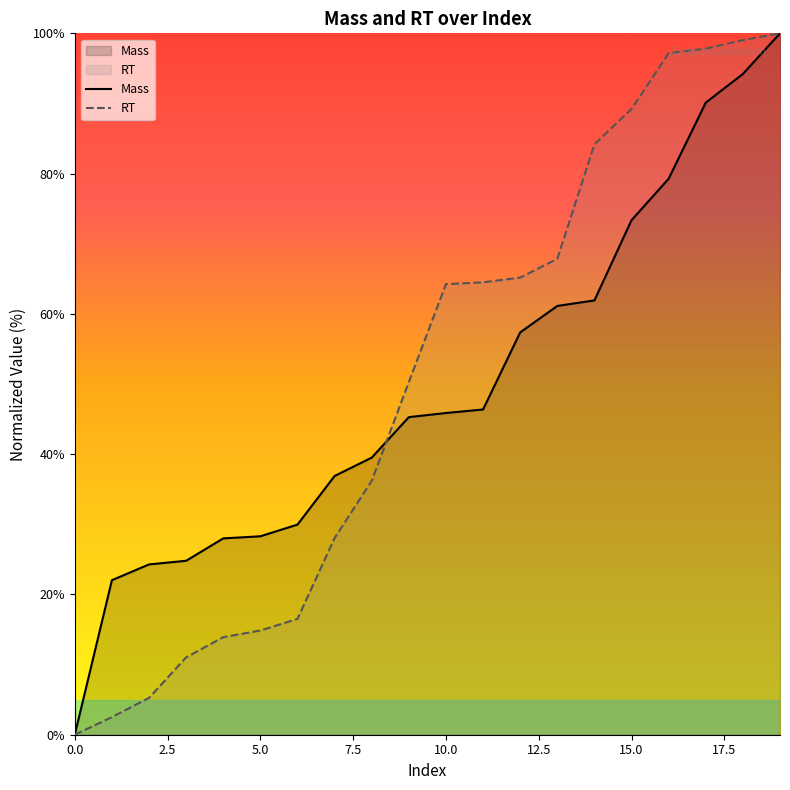

How many intersections are there between Mass and RT?

1